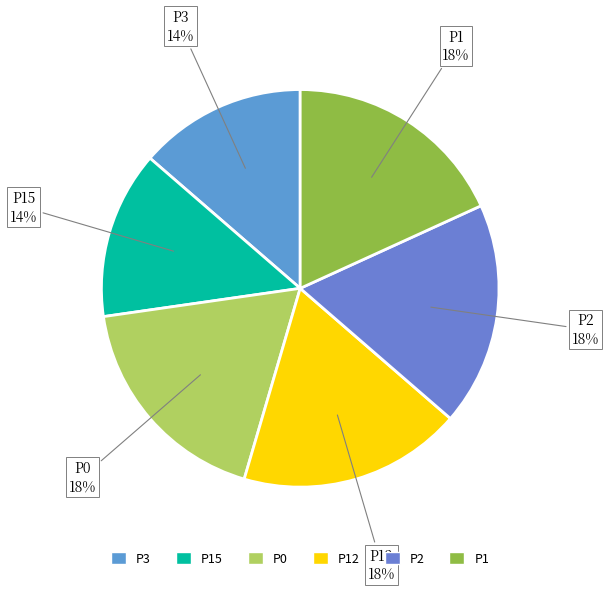

To the nearest percent, what is the average slice percentage?

17%